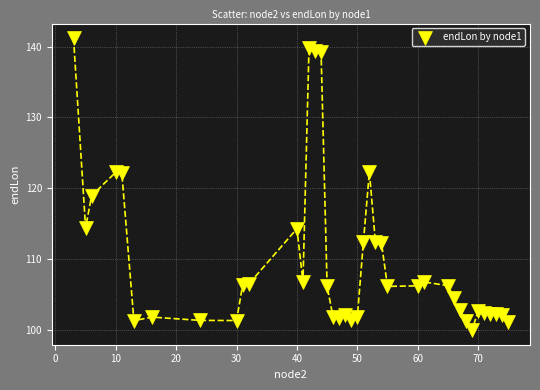

What is the range of Y values (max minus min)?

41.2